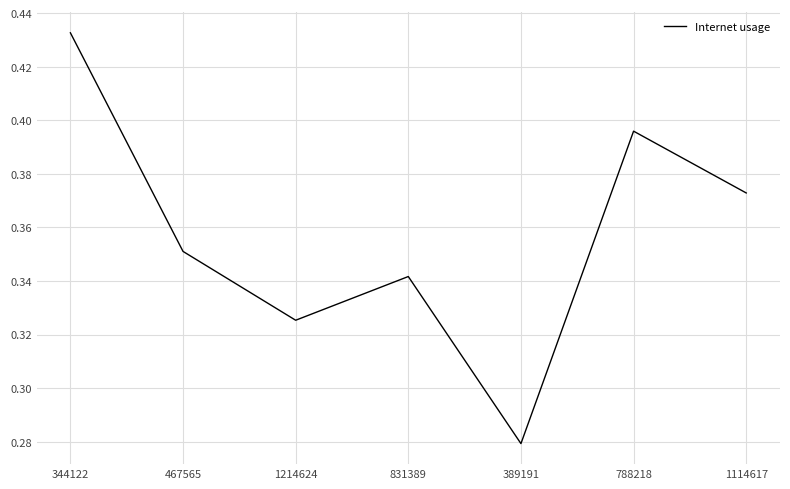

Does the chart have visible grid lines?

Yes